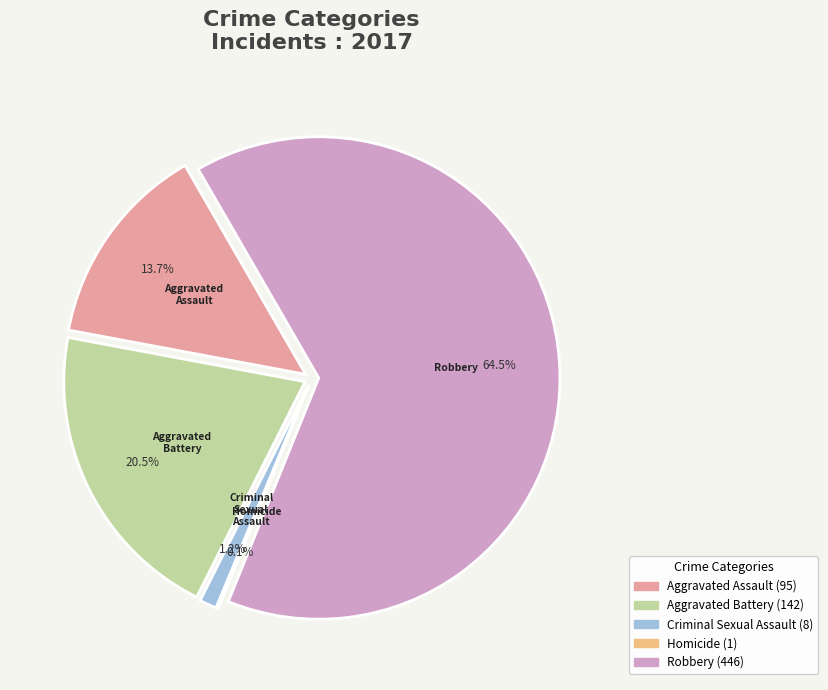

Is there a majority slice in this chart?

Yes